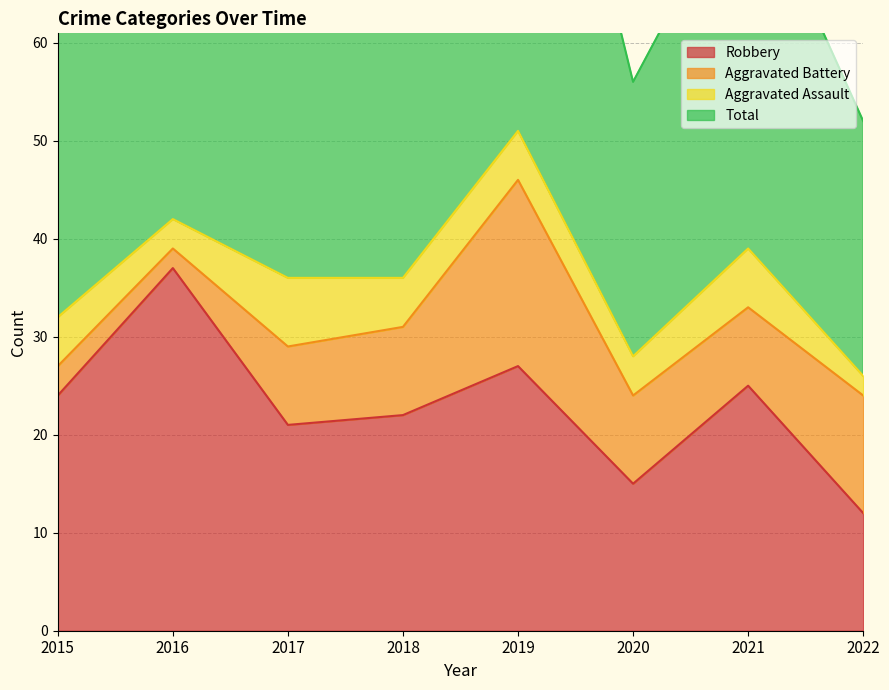

Where is Robbery nearest to the value 24?

2015